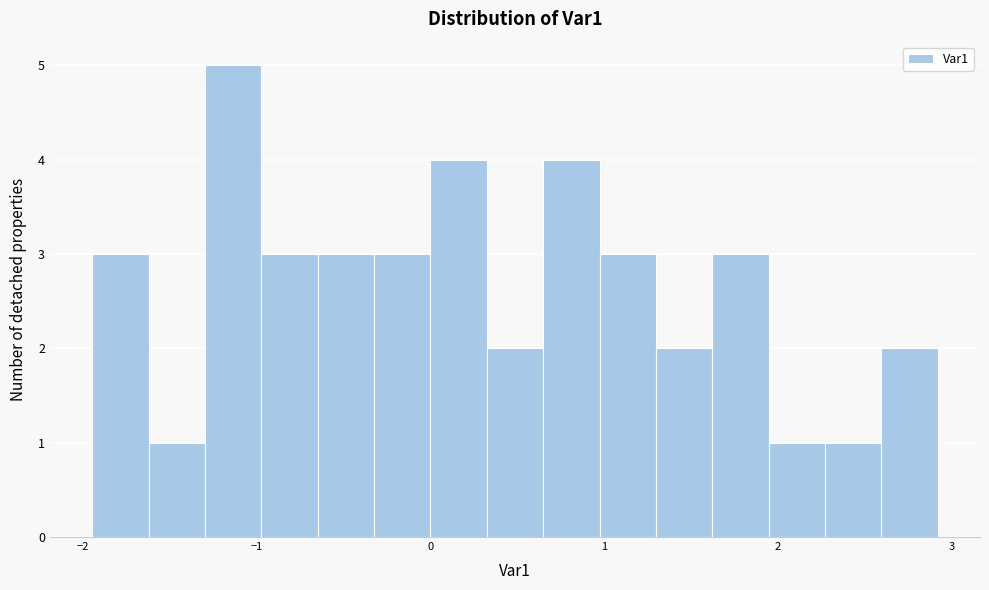

Around what value on the x-axis is the tallest bar? Give the approximate position of its centre, as read against the axis.

-1.1